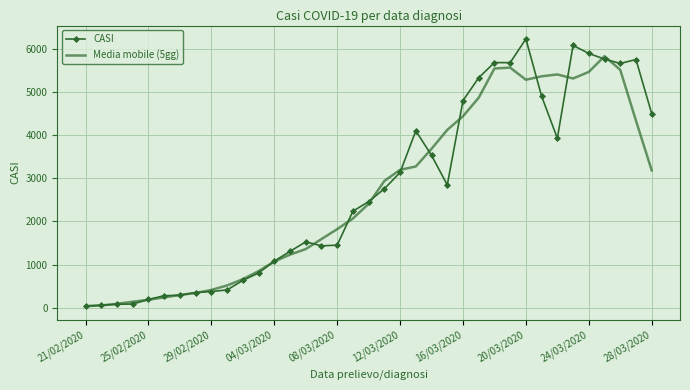

Which series has the widest spread of values?

CASI